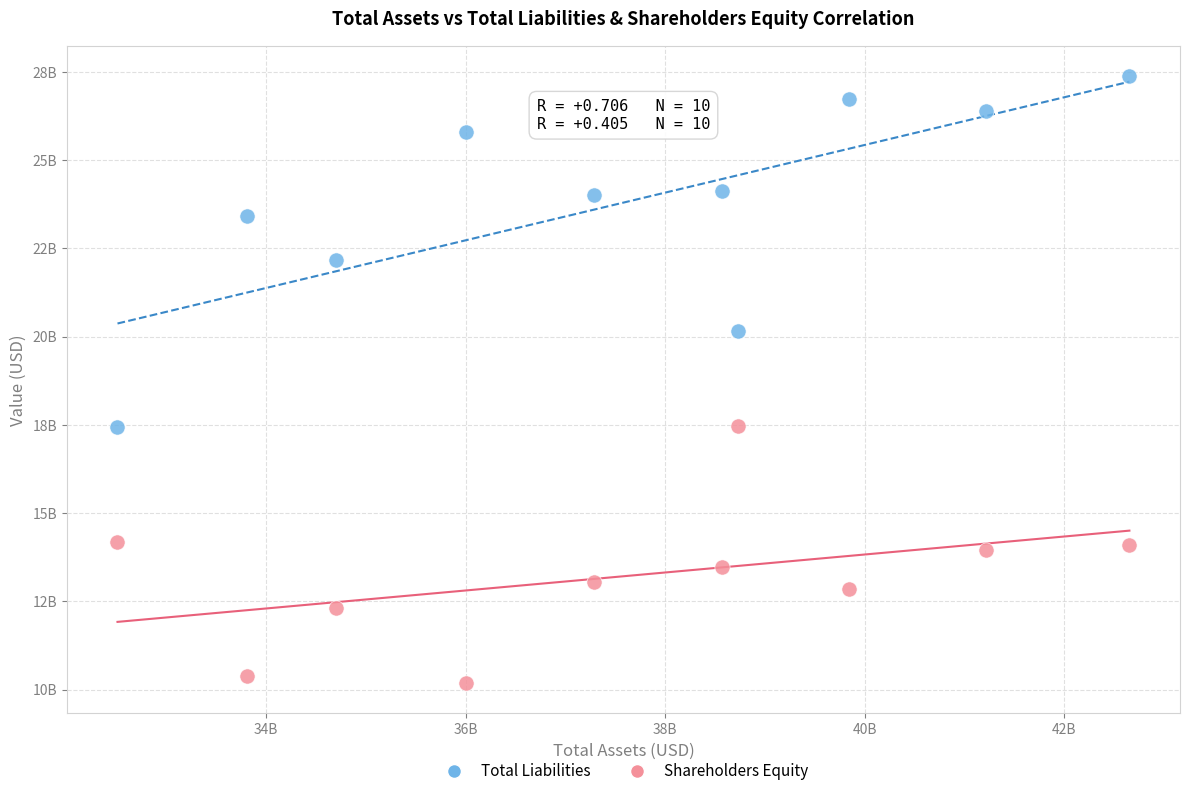

Which series has the widest spread of Y values?

Total Liabilities